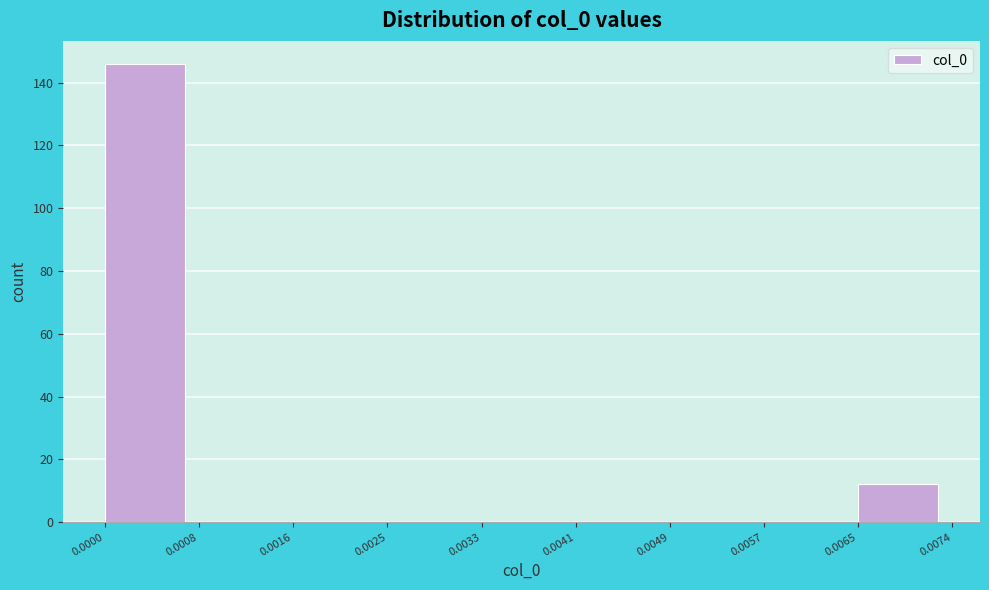

How tall is the bar that spans 0.0000 to 0.0008 on the x-axis? The values are not printed on the chart, so give them approximately, as read against the axis.

146